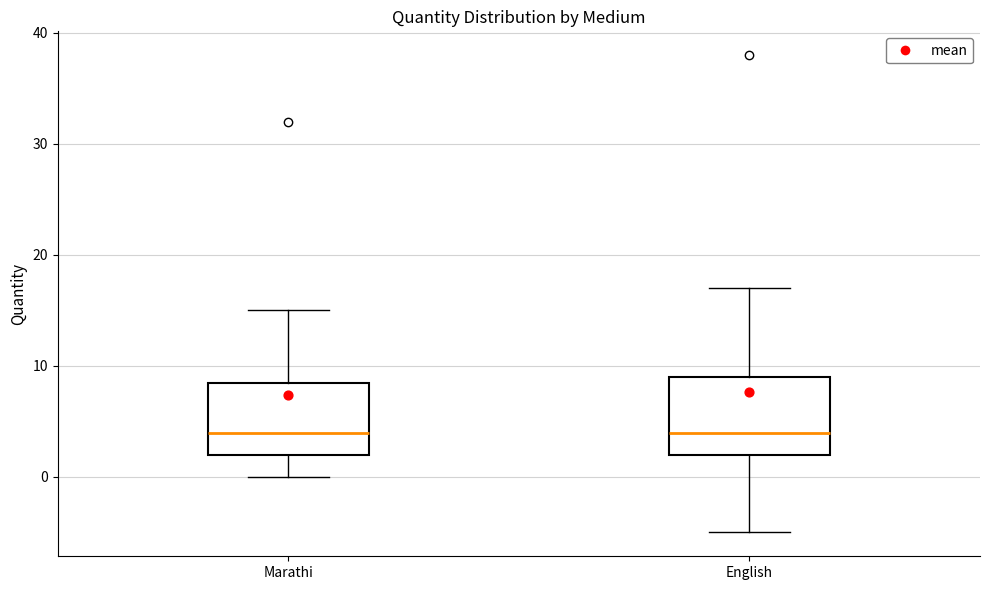

Where does the median line of the box for English sit on the y-axis? The values are not printed on the chart, so give them approximately, as read against the axis.

4